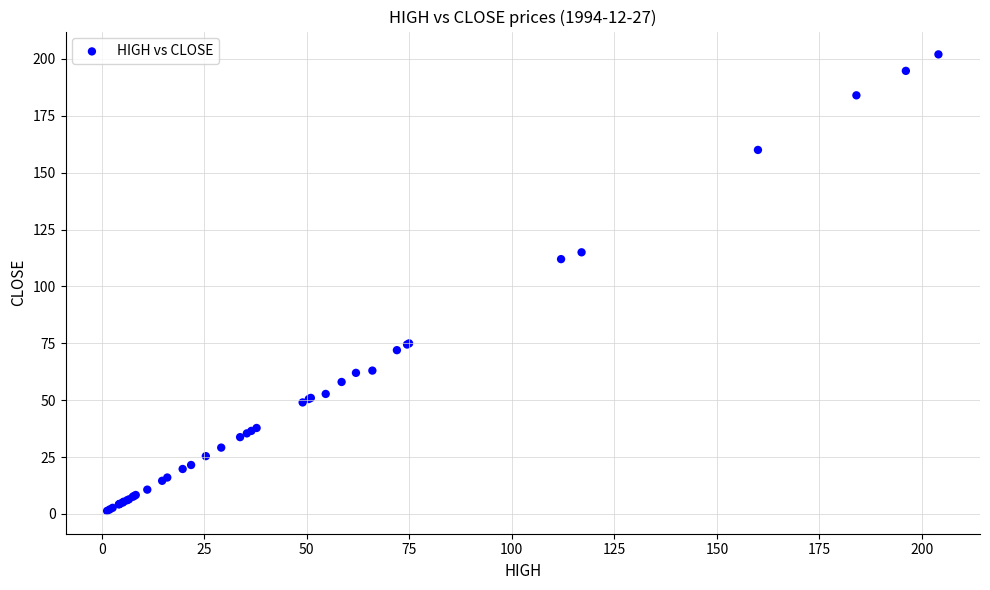

What Y value in the scatter plot is closest to 101?

112.0